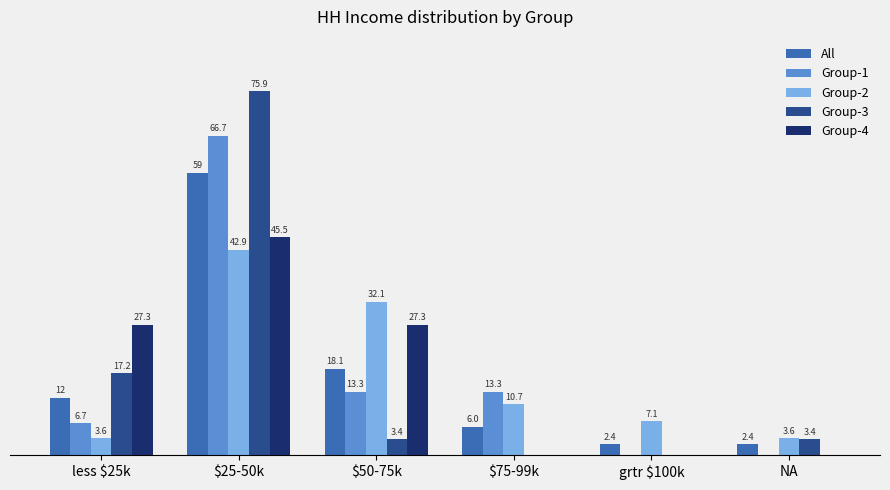

At which category is the sum across all series the highest?

$25-50k